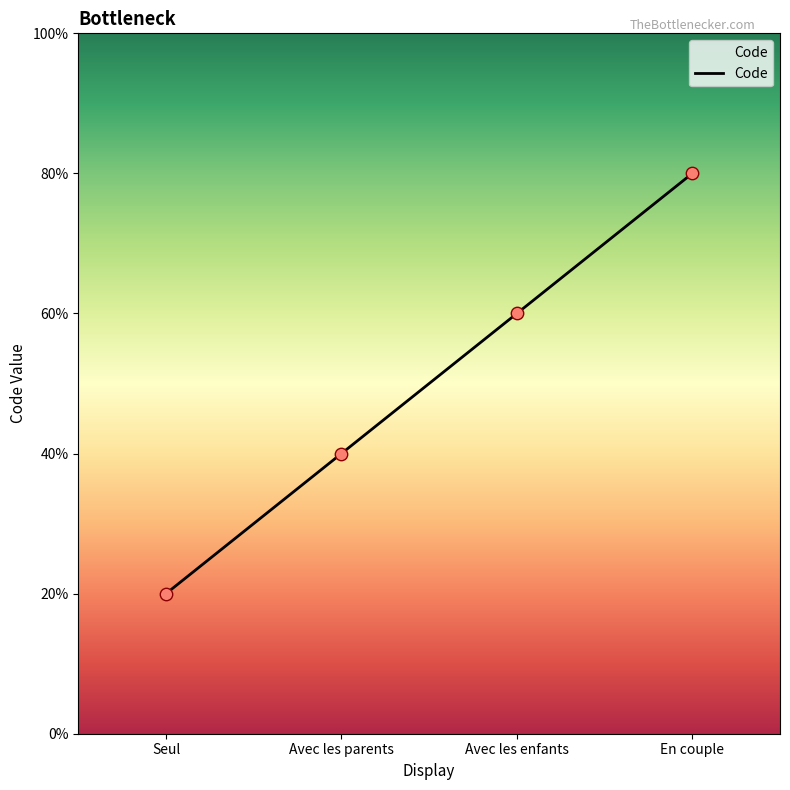

Between Avec les parents and Seul, which is larger?

Avec les parents